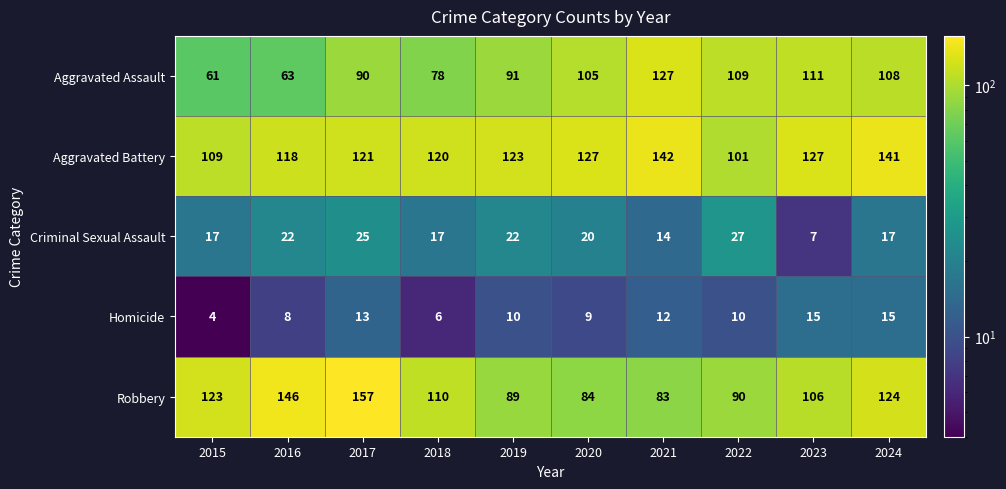

True or false: Aggravated Assault has a value of 105 at 2020.

True